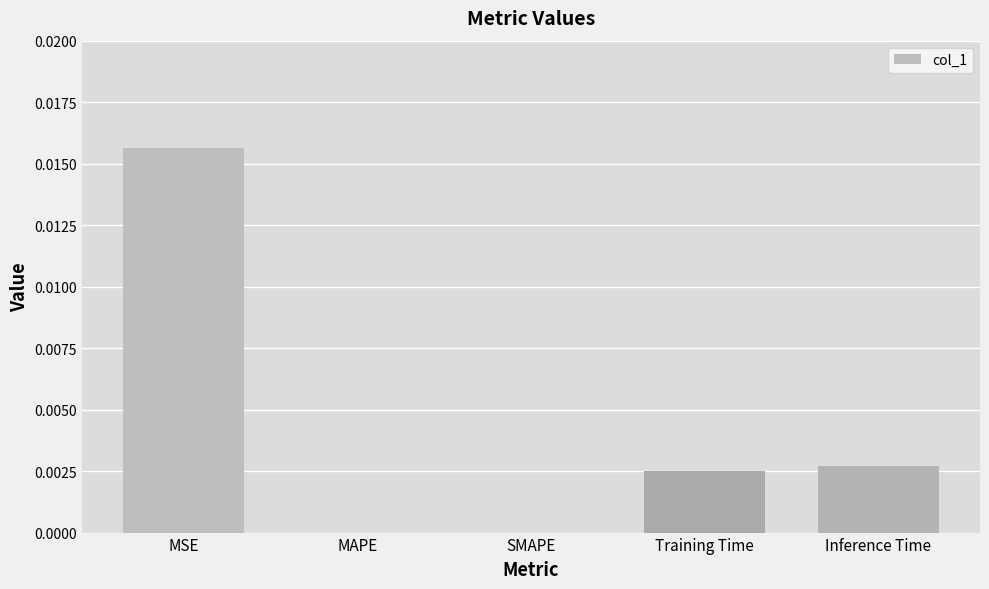

Which label corresponds to the largest value in the chart?

MSE